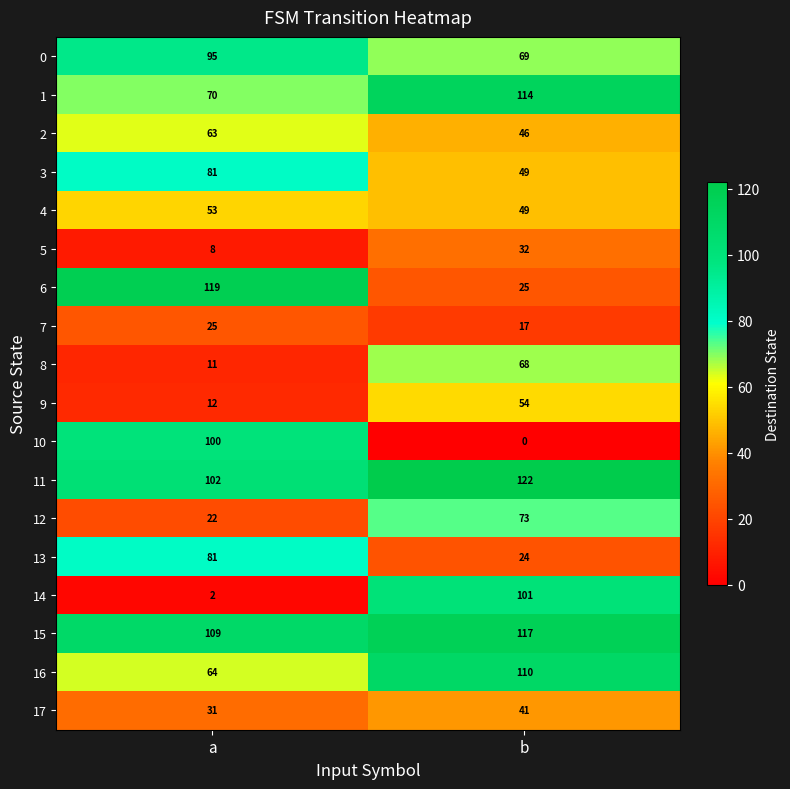

True or false: 13 has a value of 144 at a.

False